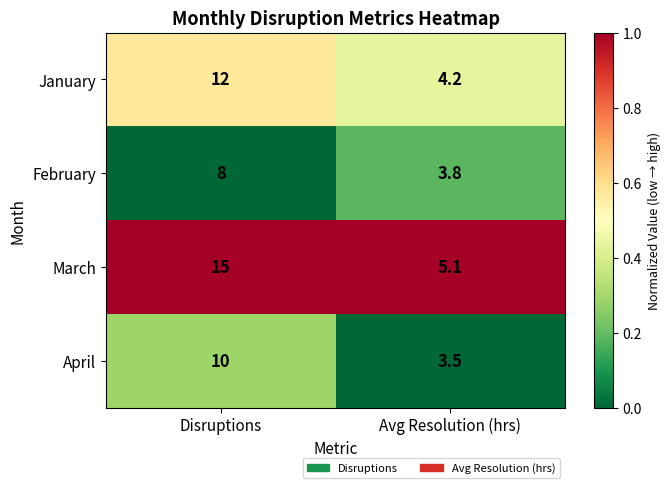

Which label corresponds to the largest value in the chart?

Disruptions